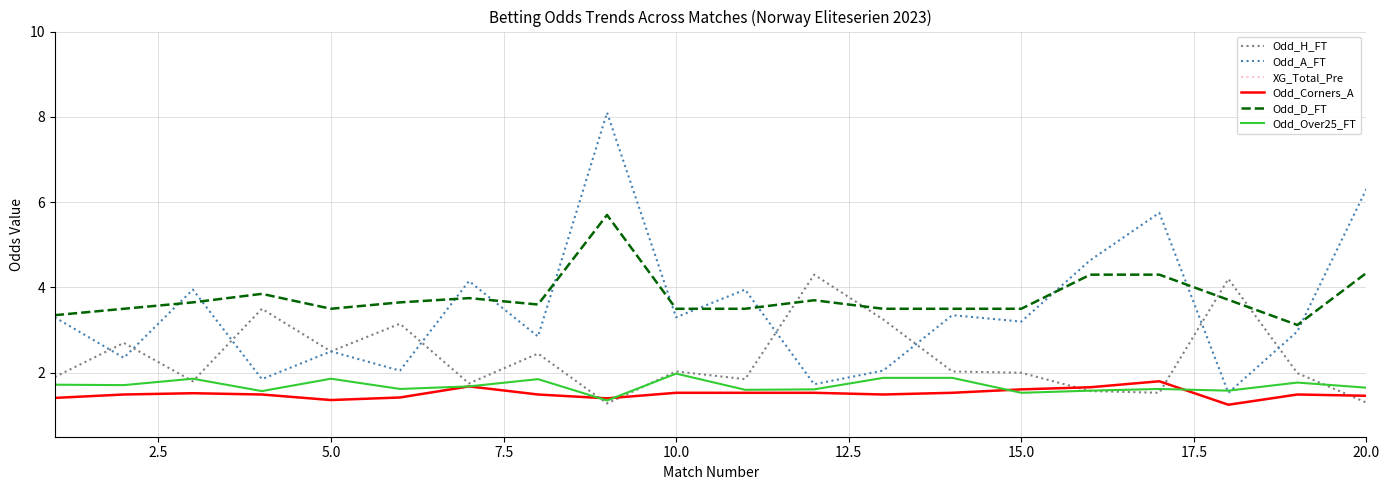

The value of Odd_A_FT at 15.0 is 5.5. True or false?

False